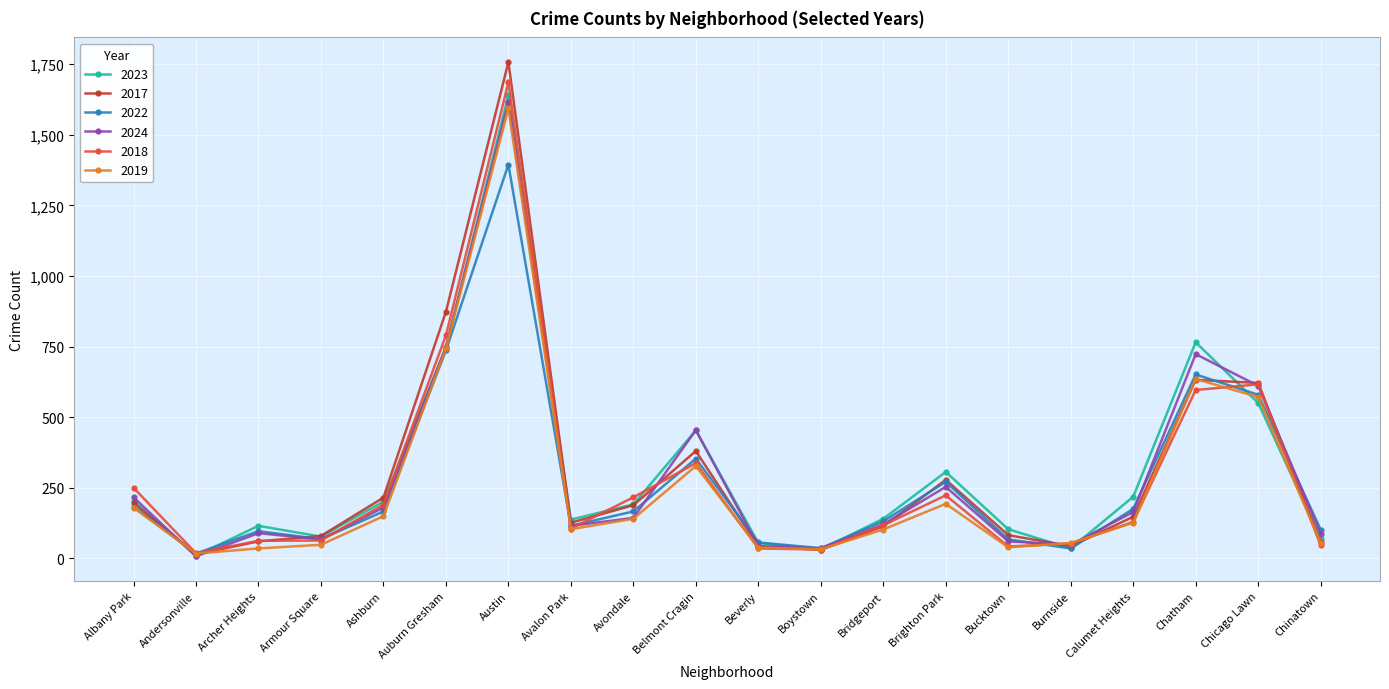

What are all the series names shown in the legend?

2023, 2017, 2022, 2024, 2018, 2019